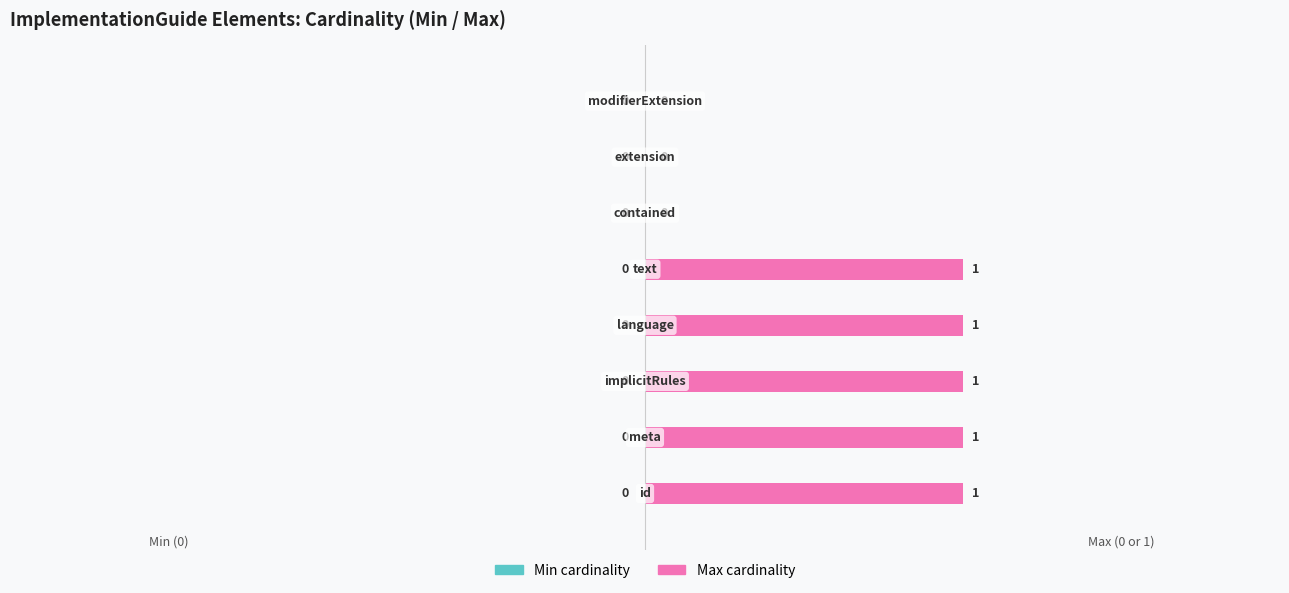

What is the sum of all values?

5